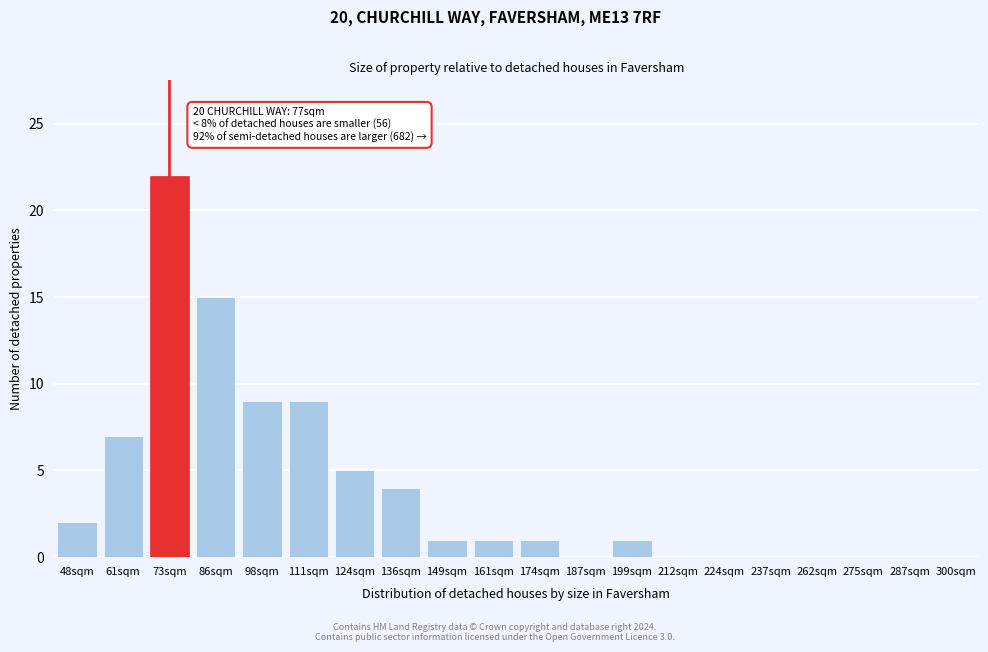

Reading left to right, what are all the values shown in this chart?

48sqm=2	61sqm=7	73sqm=22	86sqm=15	98sqm=9	111sqm=9	124sqm=5	136sqm=4	149sqm=1	161sqm=1	174sqm=1	187sqm=0	199sqm=1	212sqm=0	224sqm=0	237sqm=0	262sqm=0	275sqm=0	287sqm=0	300sqm=0